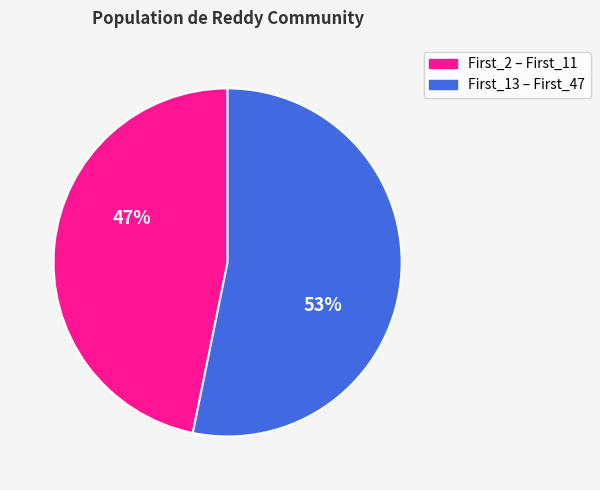

Is there any slice that represents more than half of the pie?

Yes